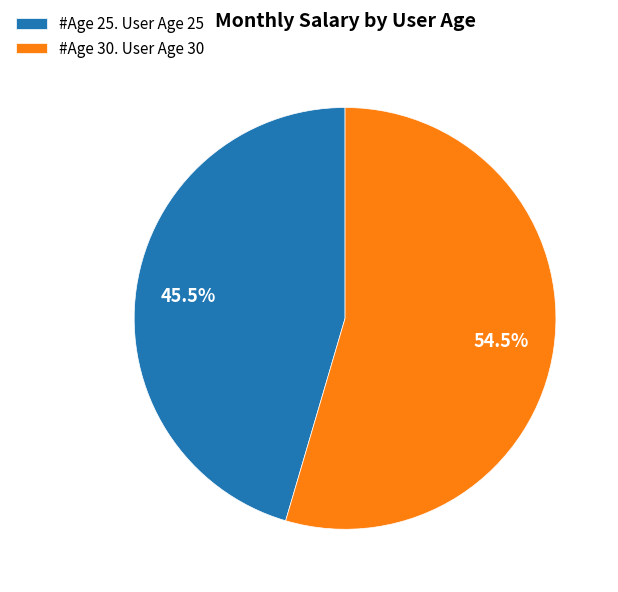

Which category has the biggest portion of the pie?

#Age 30. User Age 30